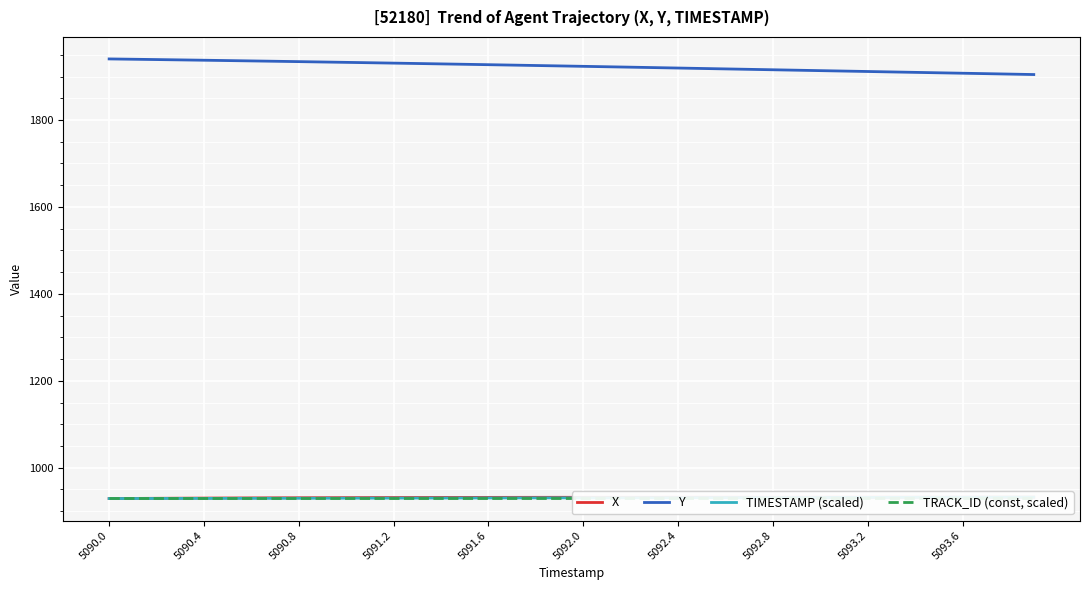

The value of Y at 5092.4 is 1919.6. True or false?

True